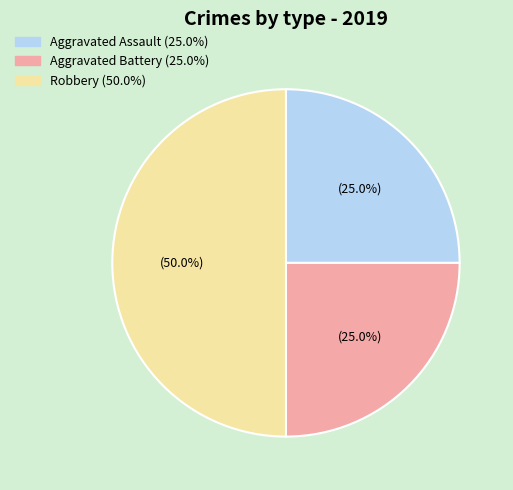

To the nearest percent, what is the difference between the Robbery and Aggravated Battery slice percentages?

25%